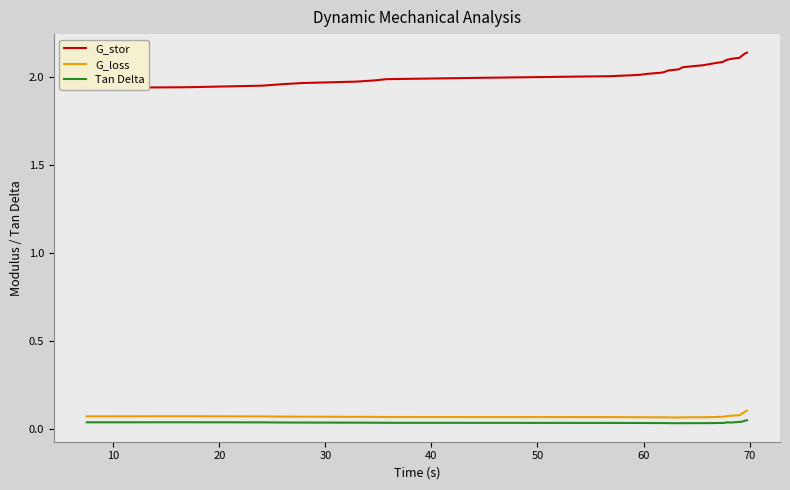

True or false: Tan Delta has more than 2 points higher than both neighbors.

False